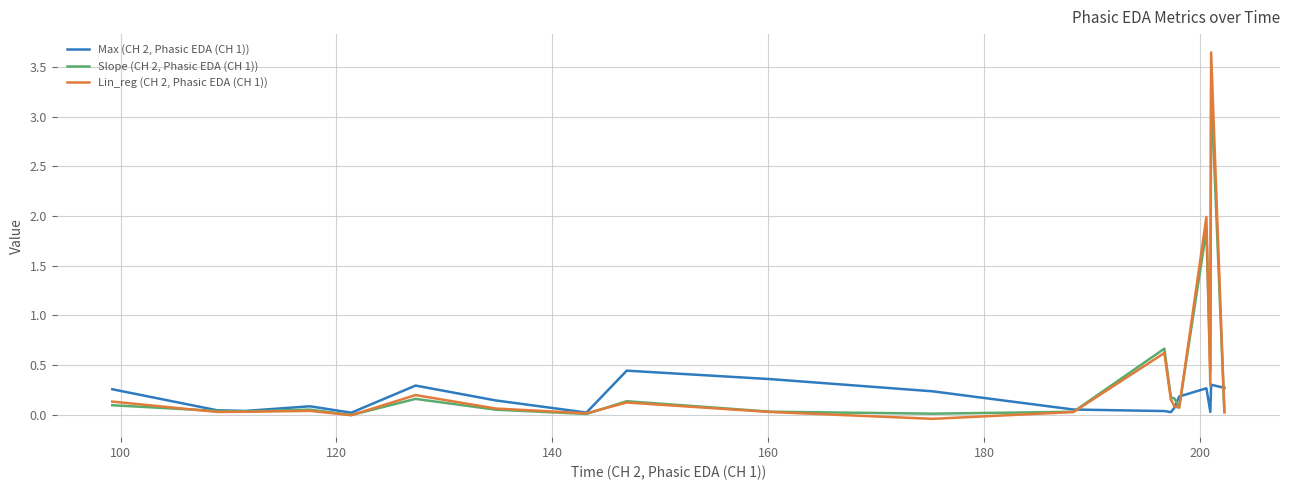

Which series has the widest spread of values?

Lin_reg (CH 2, Phasic EDA (CH 1))